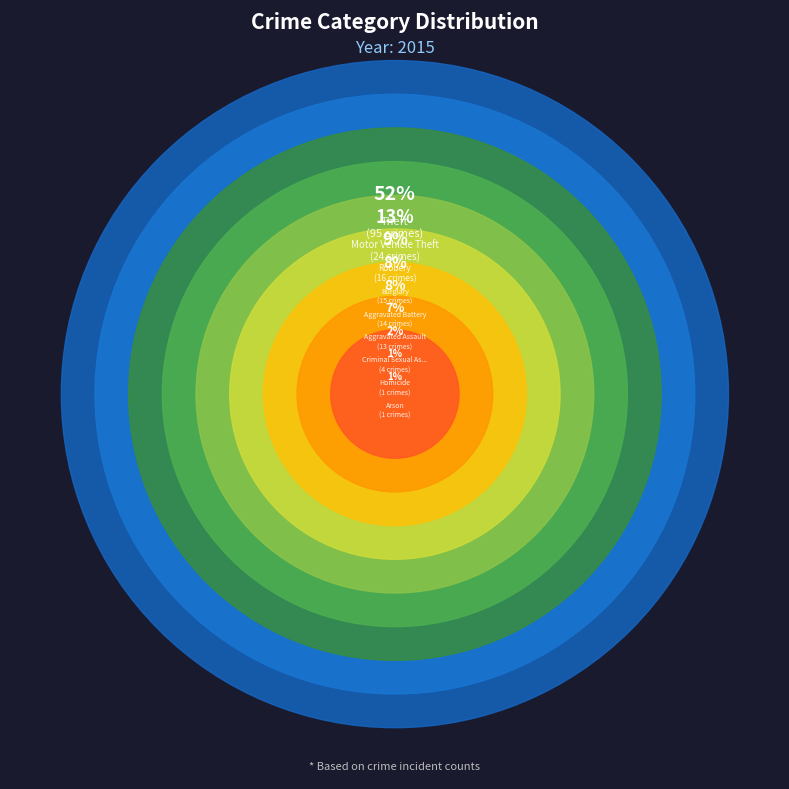

To the nearest percent, what is the combined percentage of Arson and Aggravated Battery?

8%